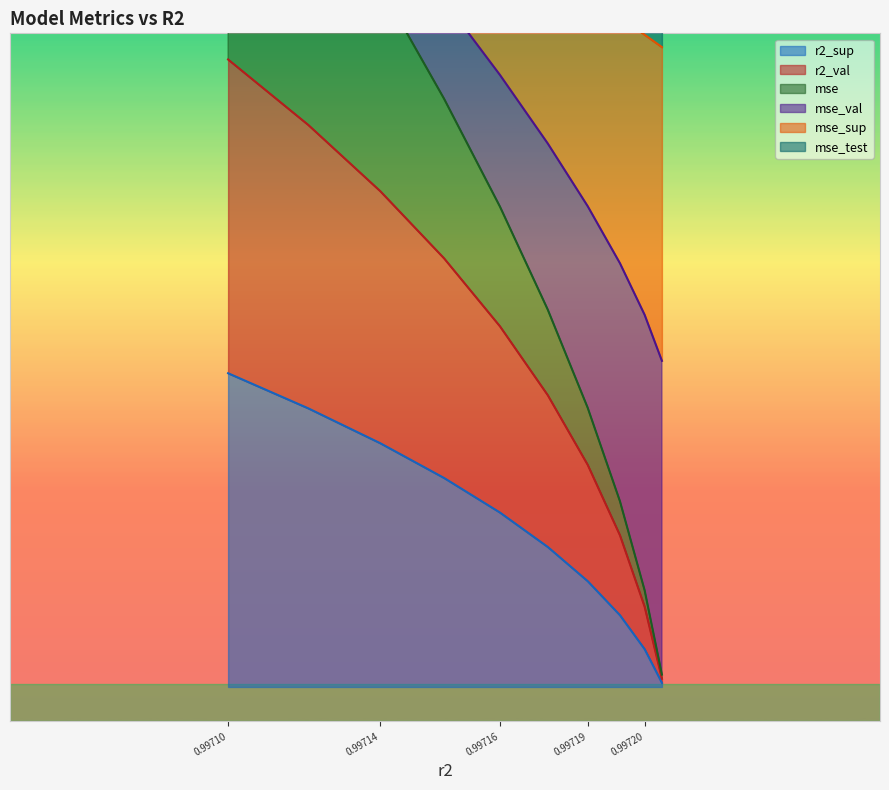

What is the value of the mse point at the 9th from the left?

9.5